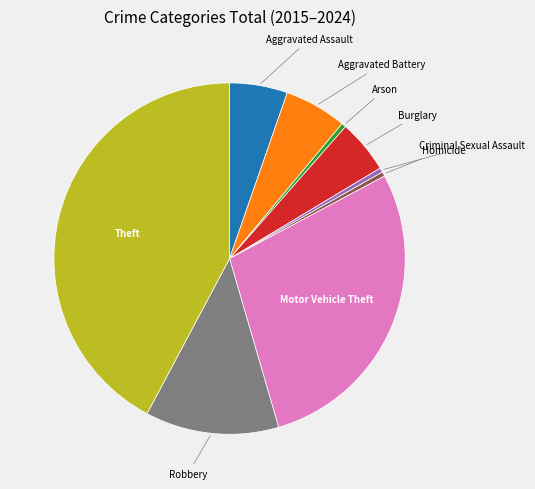

How many slices are in this pie chart?

9